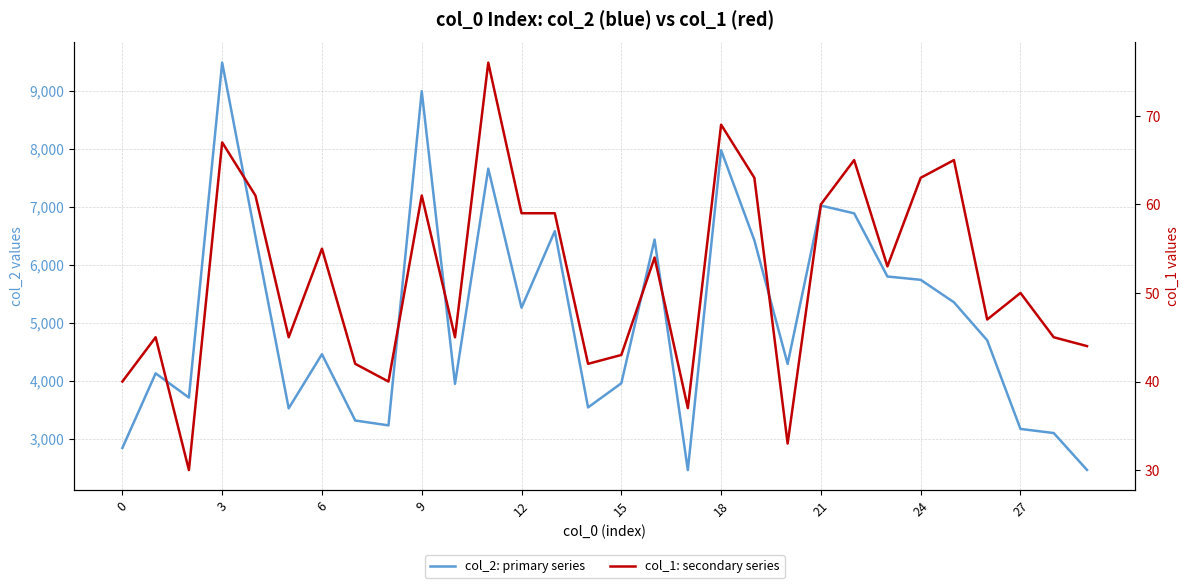

True or false: col_1: secondary series and col_2: primary series cross at least once.

False